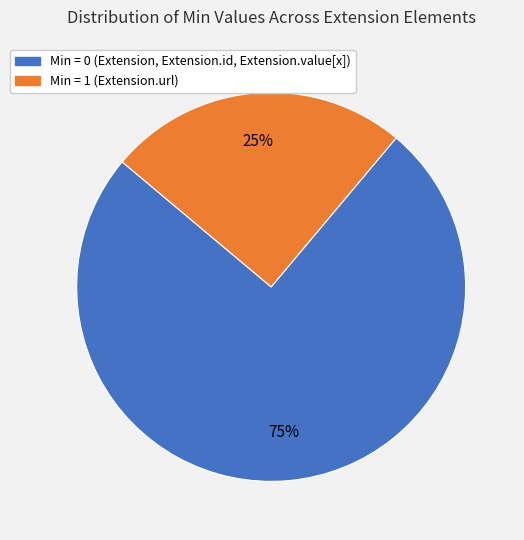

To the nearest percent, what is the difference between the largest and smallest slice percentages?

50%